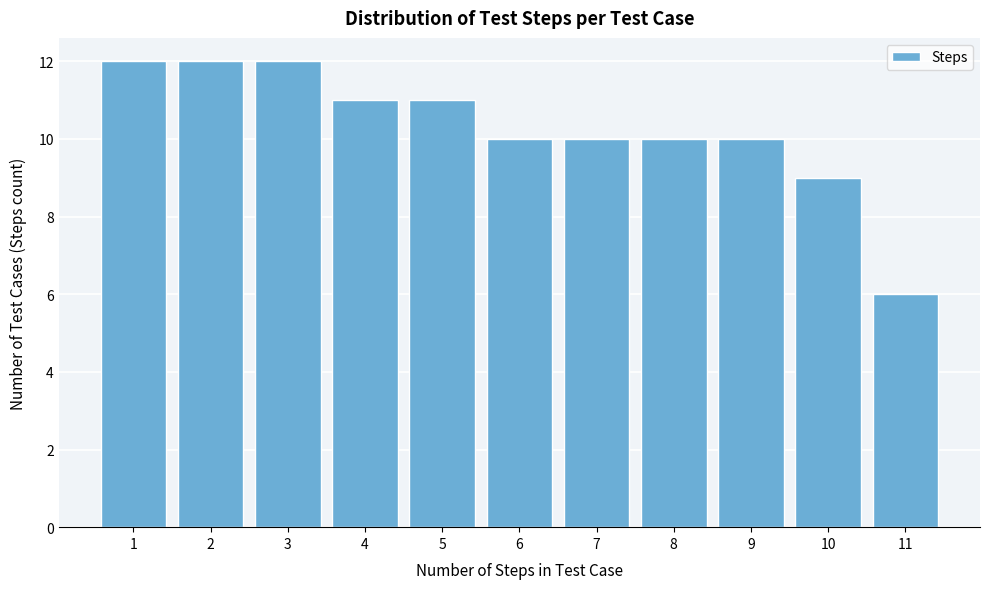

Reading left to right, what are all the values shown in this chart?

12	12	12	11	11	10	10	10	10	9	6